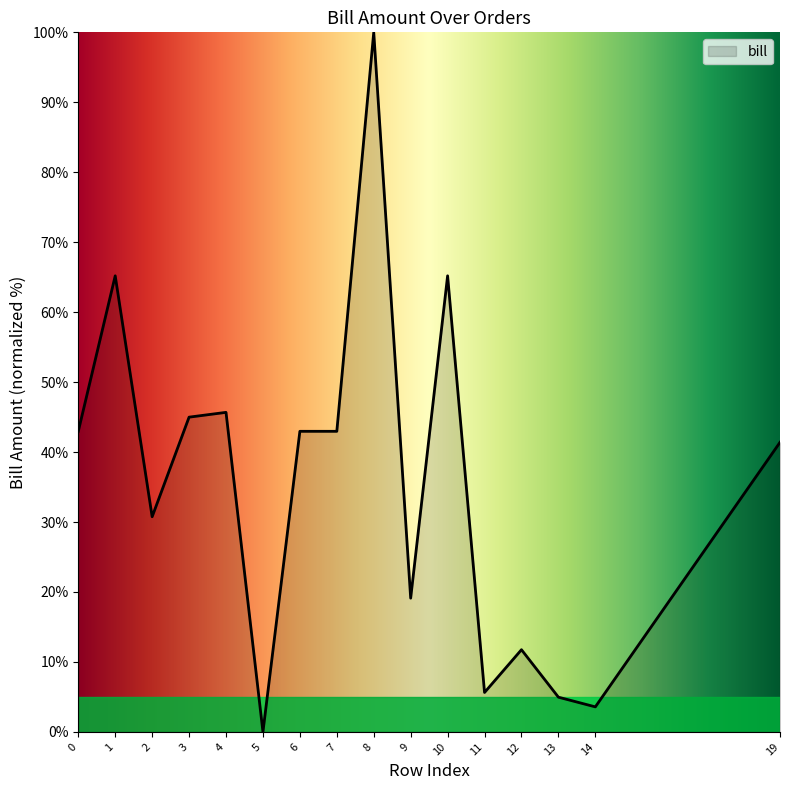

The chart shows a value of 100.0 at 8. True or false?

True